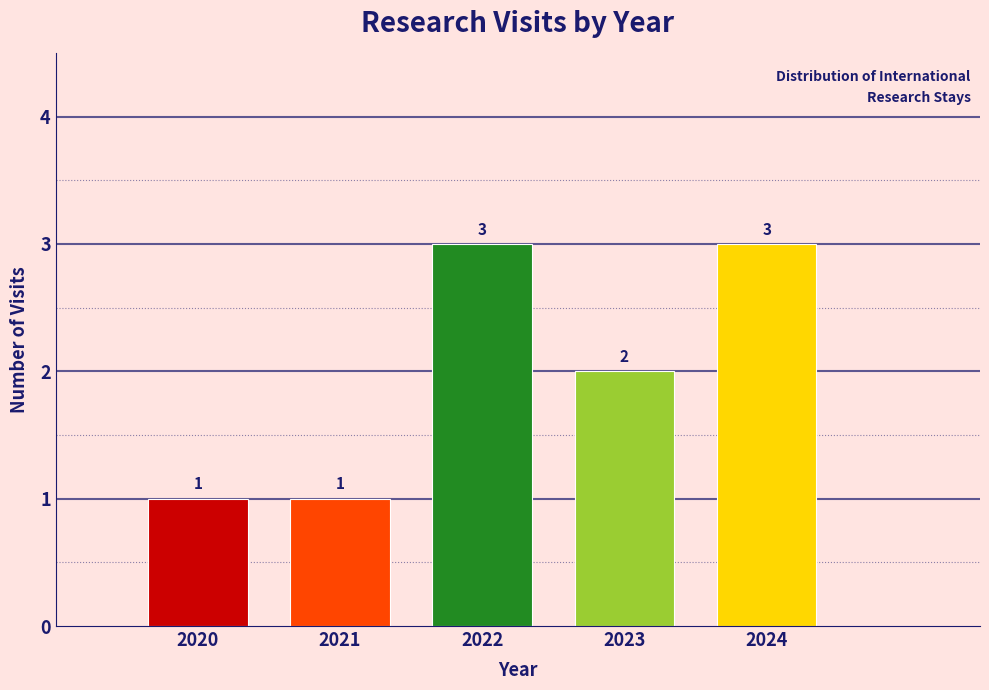

Reading left to right, what are all the values shown in this chart?

2020=1	2021=1	2022=3	2023=2	2024=3